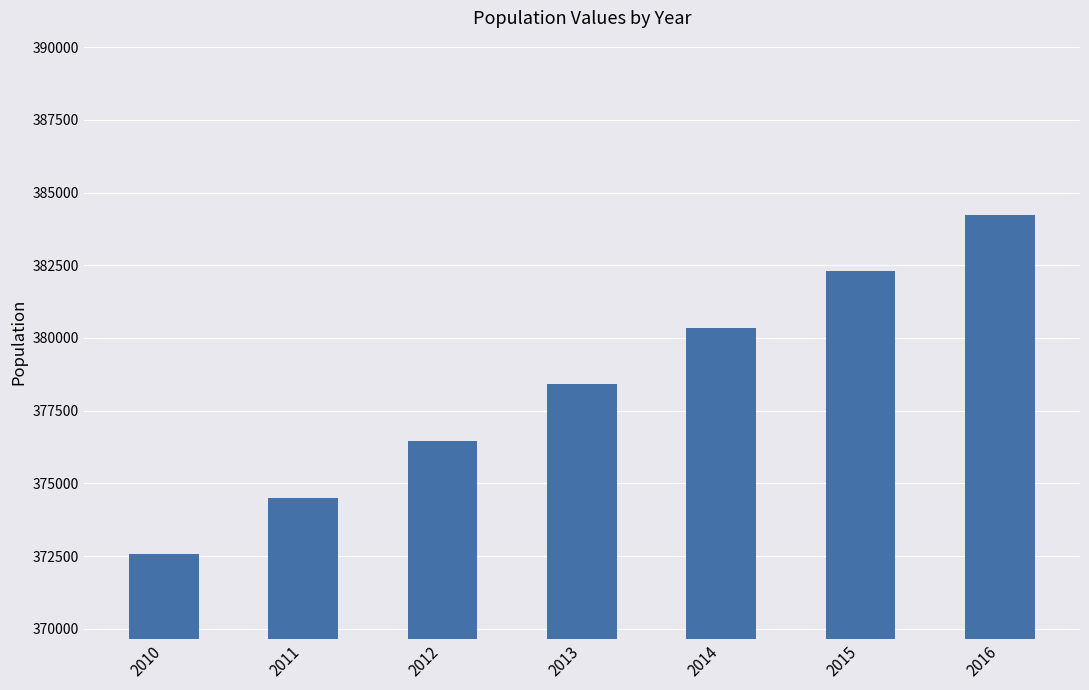

How many values are between 374507 and 382295?

5